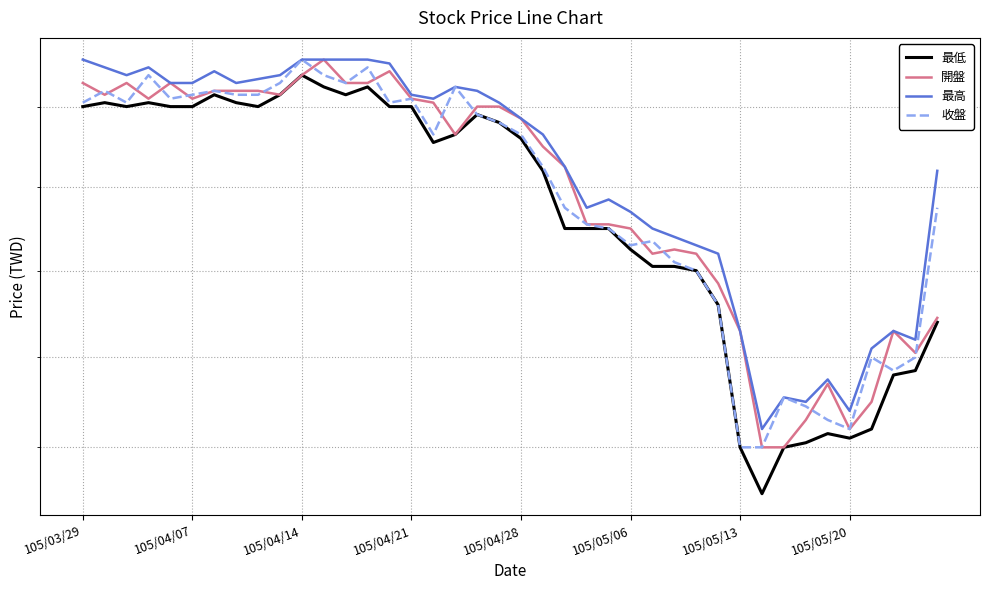

How many categories are shown in the chart?

40